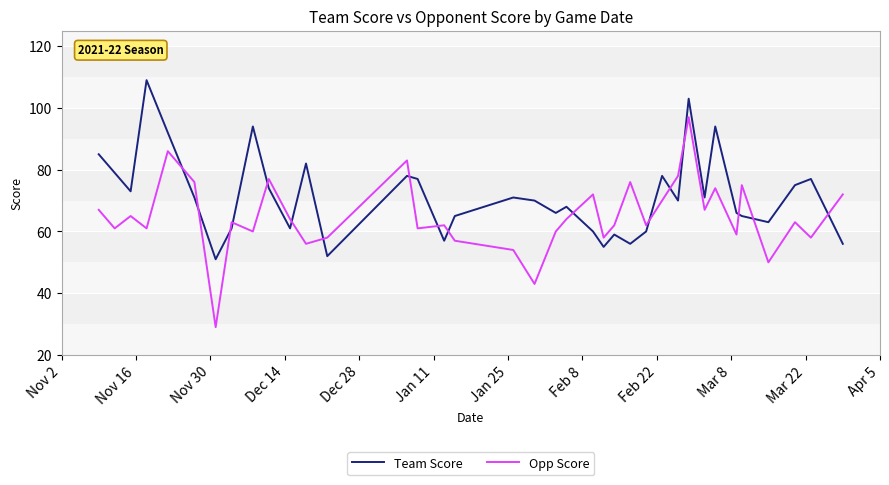

Reading left to right, list all the values displayed in this chart.

Team Score: 85	79	73	109	92	71	51	61	94	74	61	82	52	78	77	57	65	71	70	66	68	60	55	59	56	60	78	70	103	71	94	66	65	63	75	77	56
Opp Score: 67	61	65	61	86	76	29	63	60	77	64	56	58	83	61	62	57	54	43	60	64	72	58	62	76	62	70	78	97	67	74	59	75	50	63	58	72